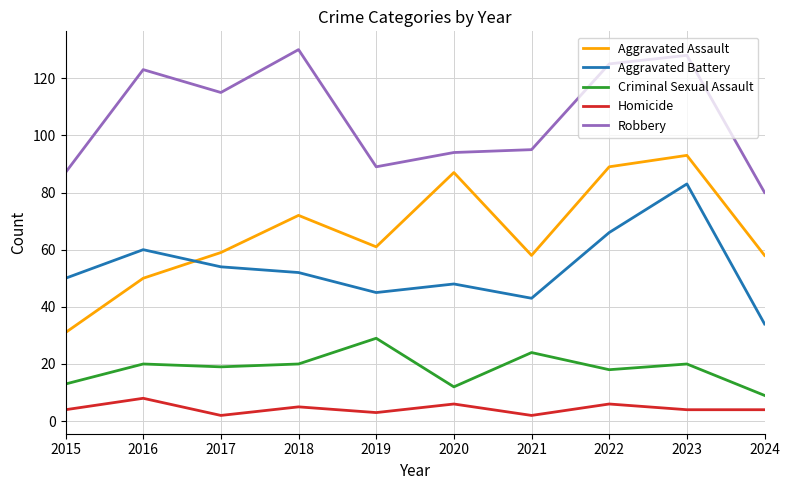

True or false: Aggravated Assault and Robbery intersect in this chart.

False